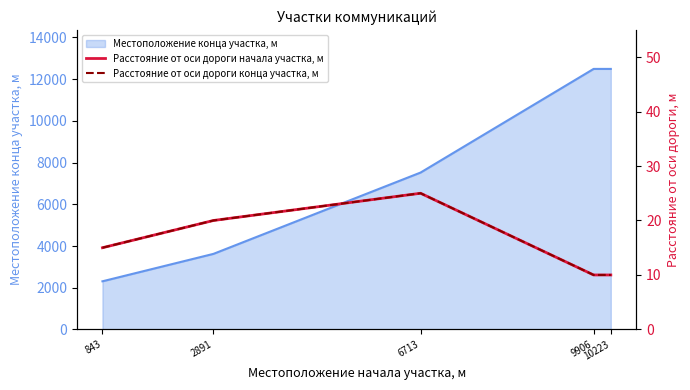

True or false: Расстояние от оси дороги конца участка, м has a value of 13 at 2891.

False